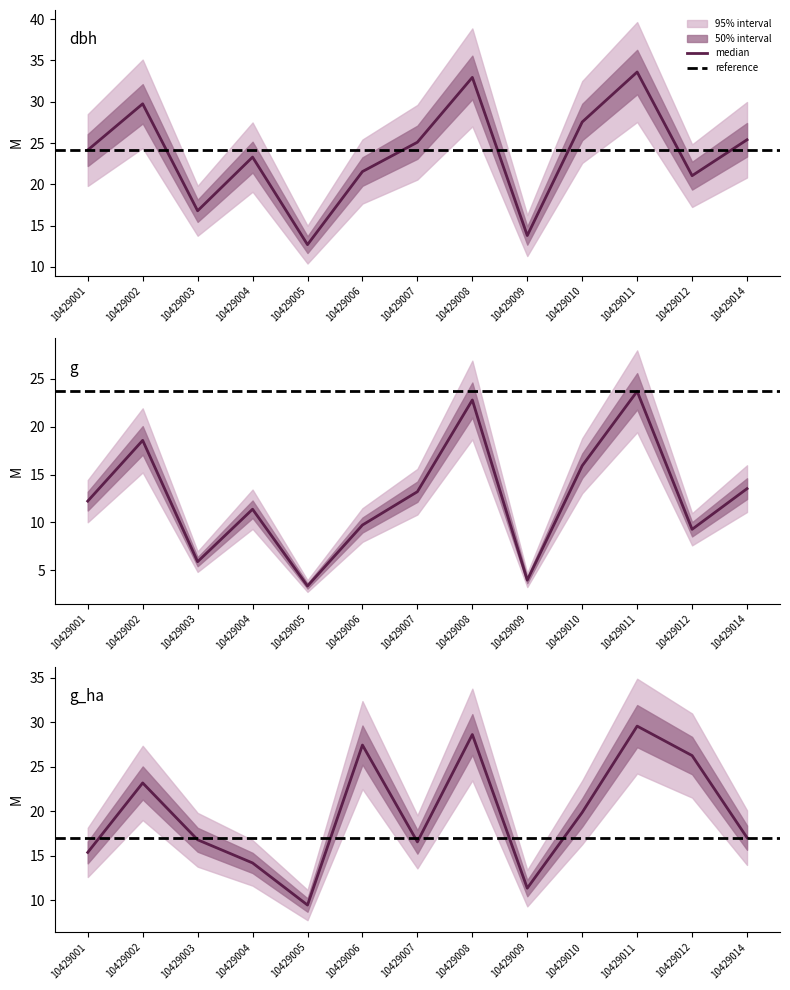

At which category is the sum across all series the highest?

10429011